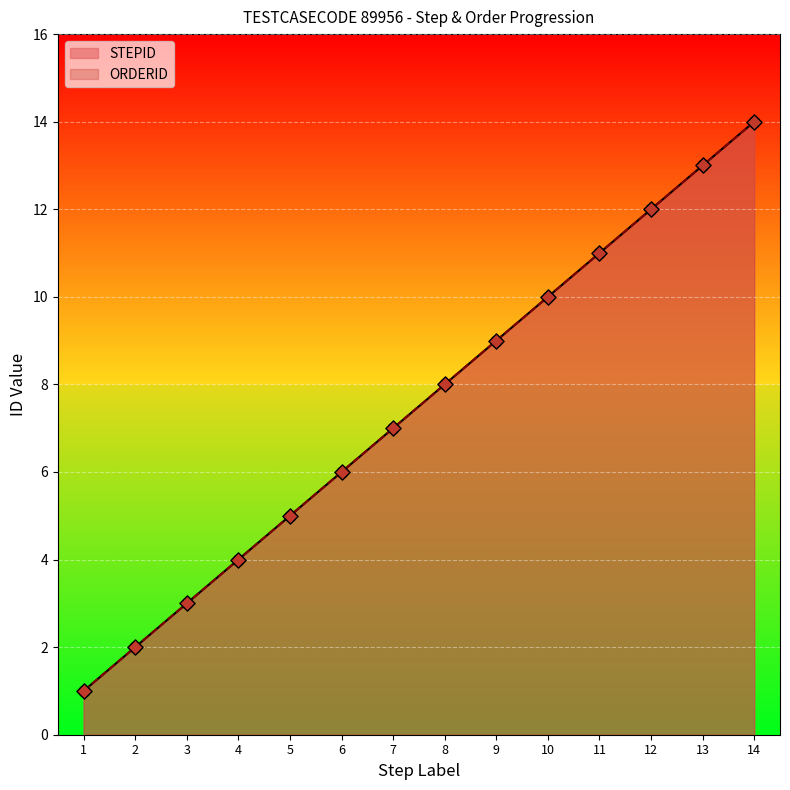

At how many categories does at least one series exceed 1?

13